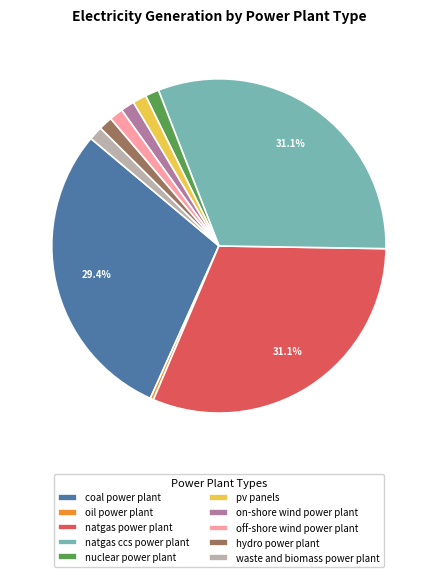

Count the number of slices in the pie.

10